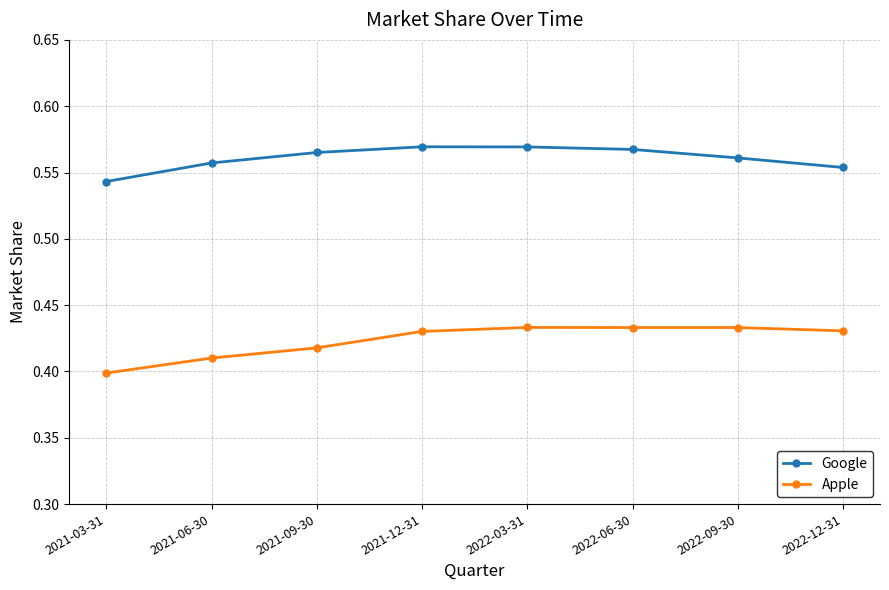

Does the chart display data point markers on the line(s)?

Yes